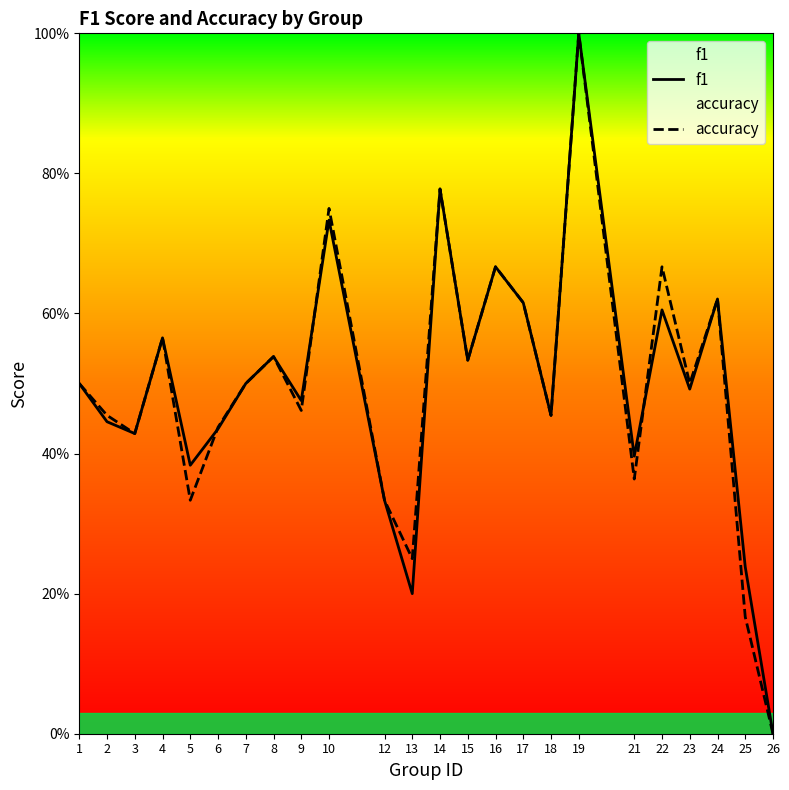

Which series has the widest spread of values?

f1